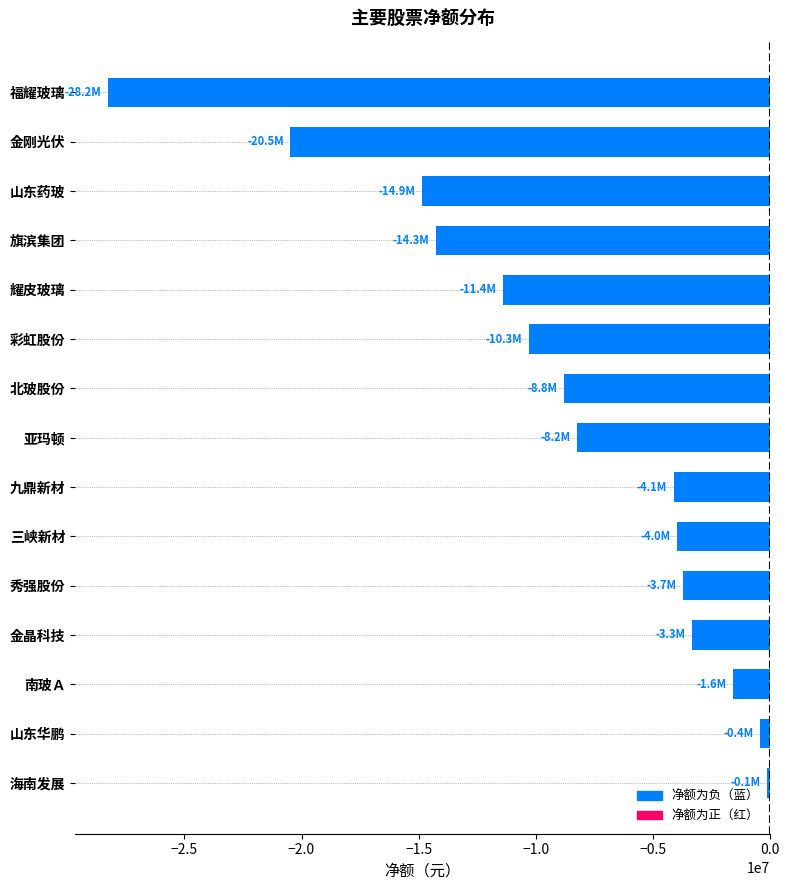

Which has a higher value, 彩虹股份 or 南玻Ａ?

南玻Ａ